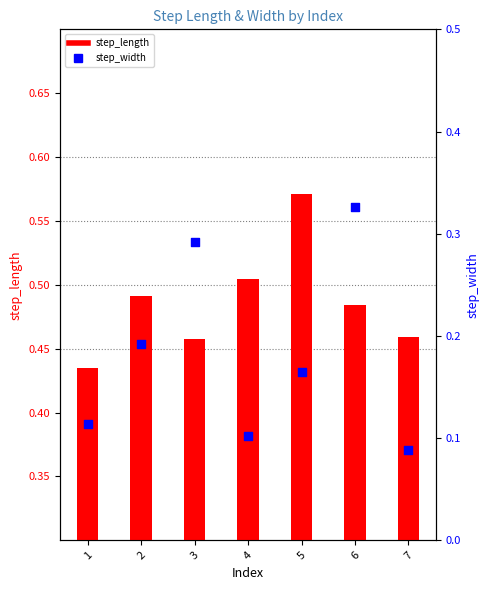

Which series reaches the minimum Y coordinate?

step_width